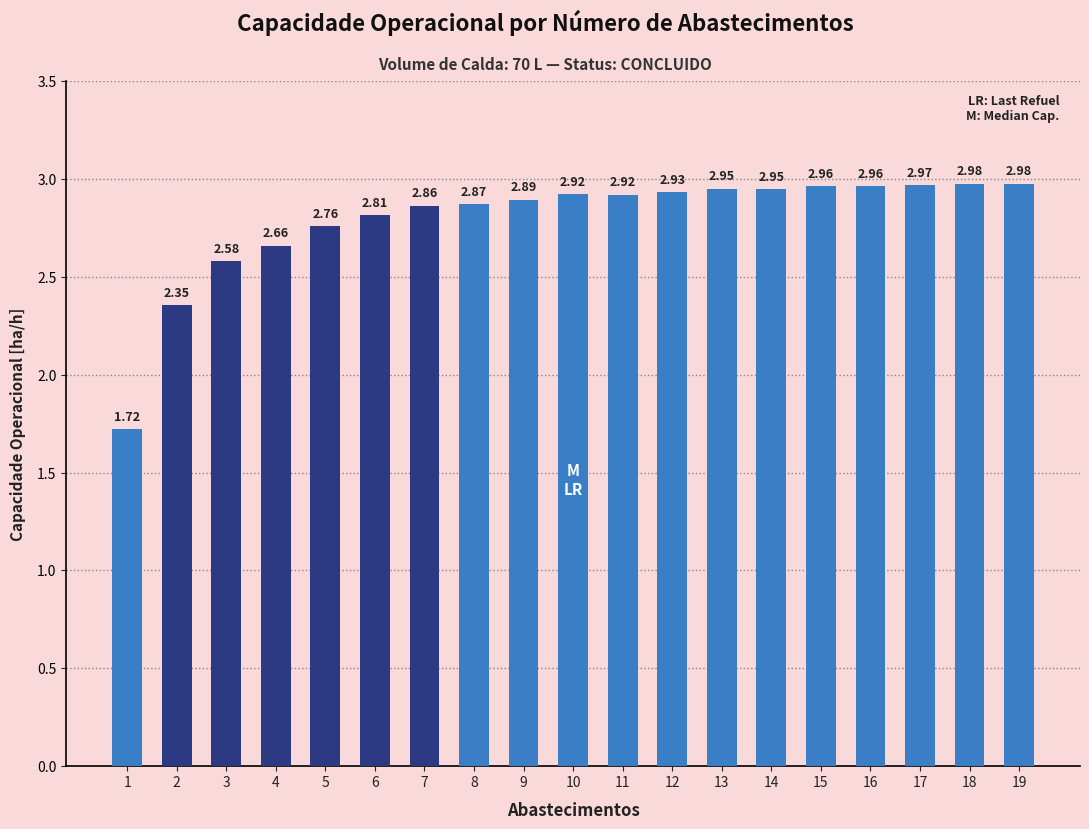

Is it true that the value at 11 is 1.7?

False